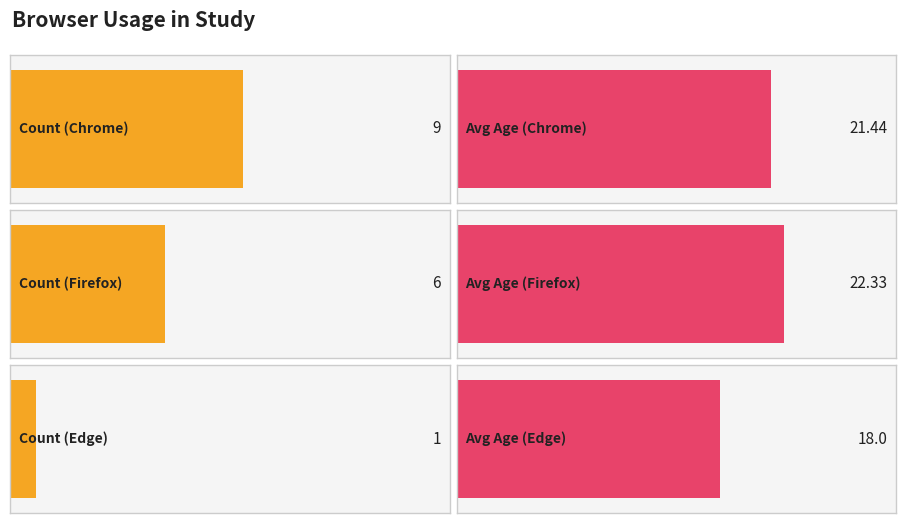

What is the average value?

5